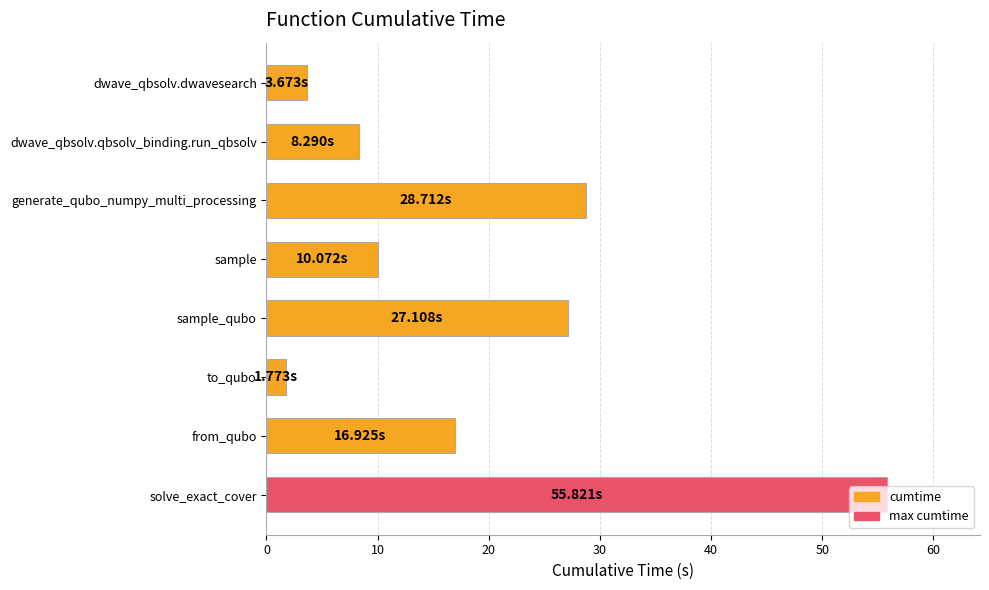

What is the ratio of the value at generate_qubo_numpy_multi_processing to the value at solve_exact_cover?

0.5